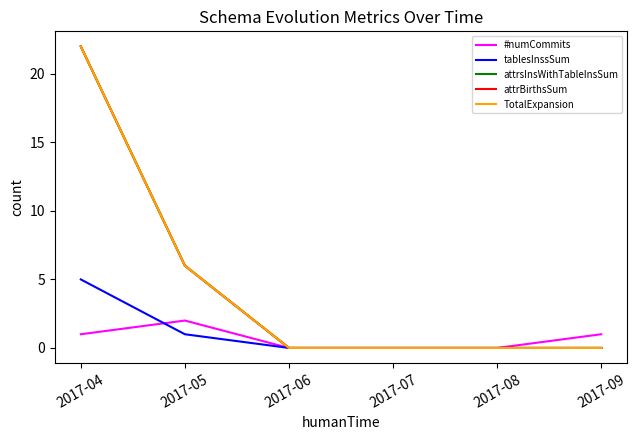

Is this an area chart (filled region under the line)?

No